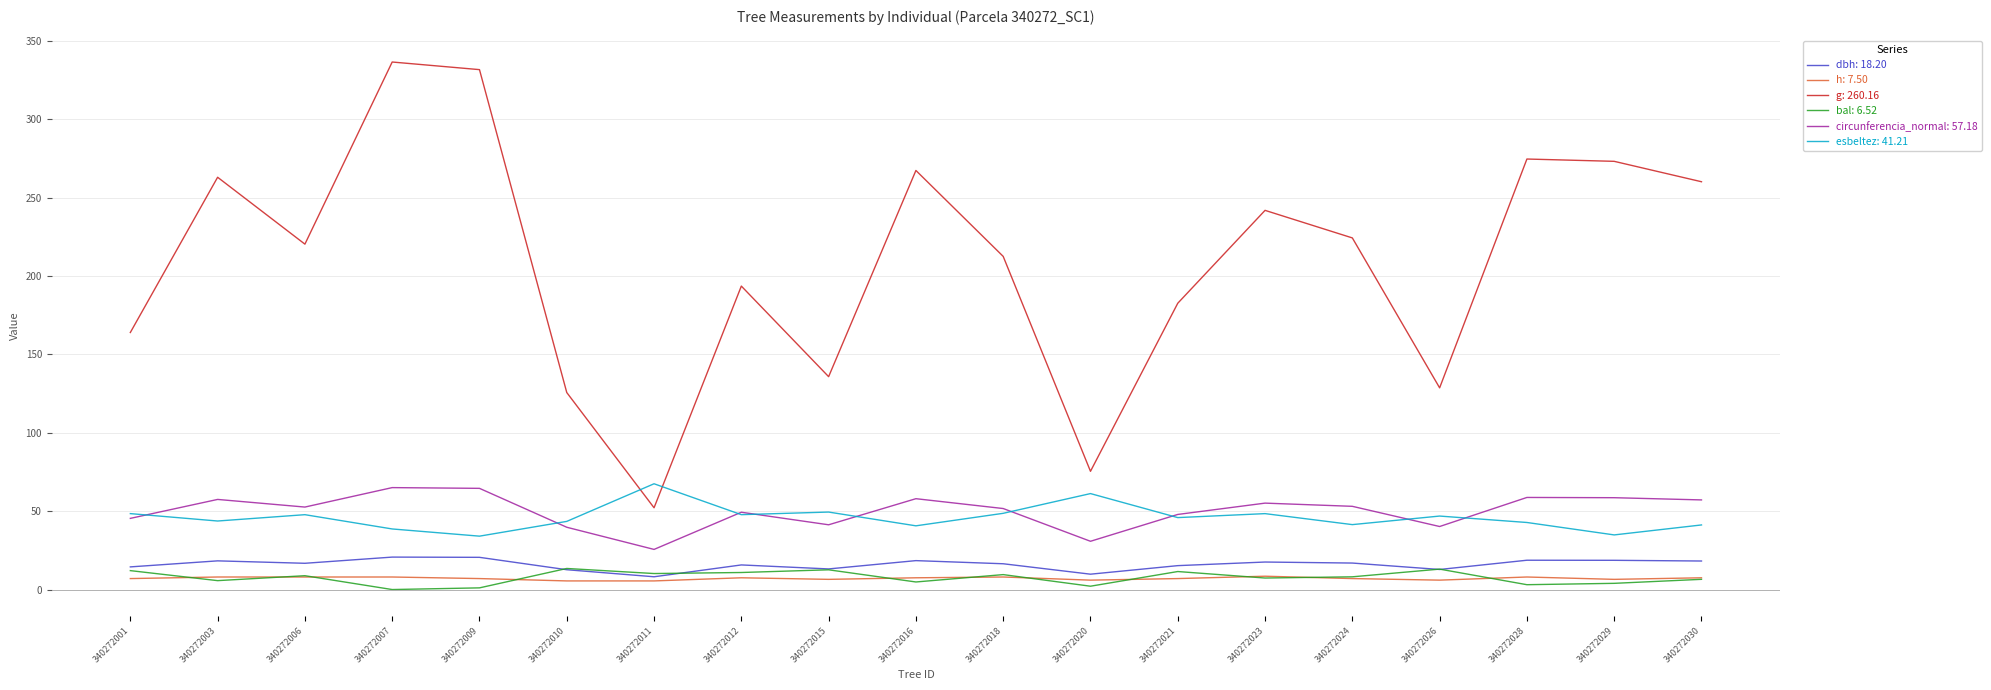

What is the total value across all series at 340272018?

346.8